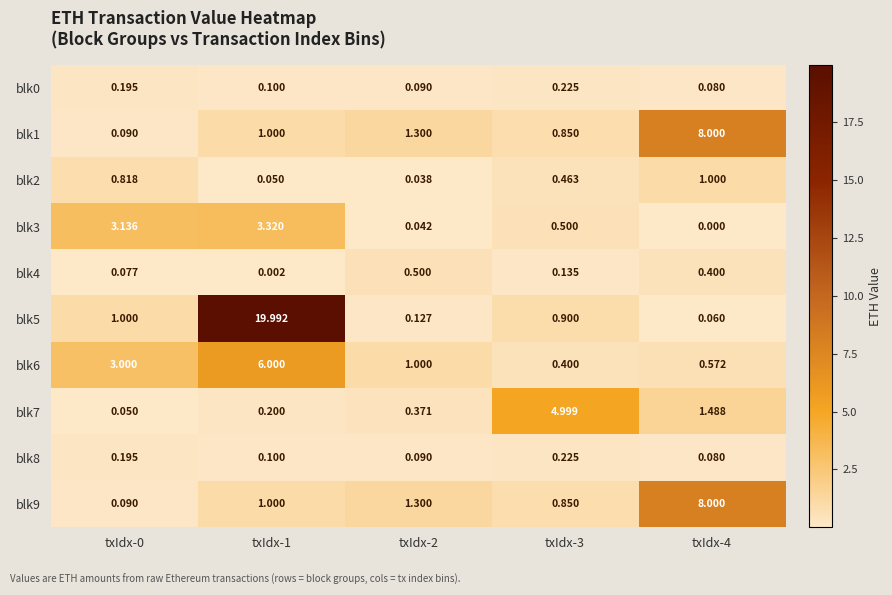

Is the value of blk8 at txIdx-1 greater than the value of blk5 at txIdx-1?

No